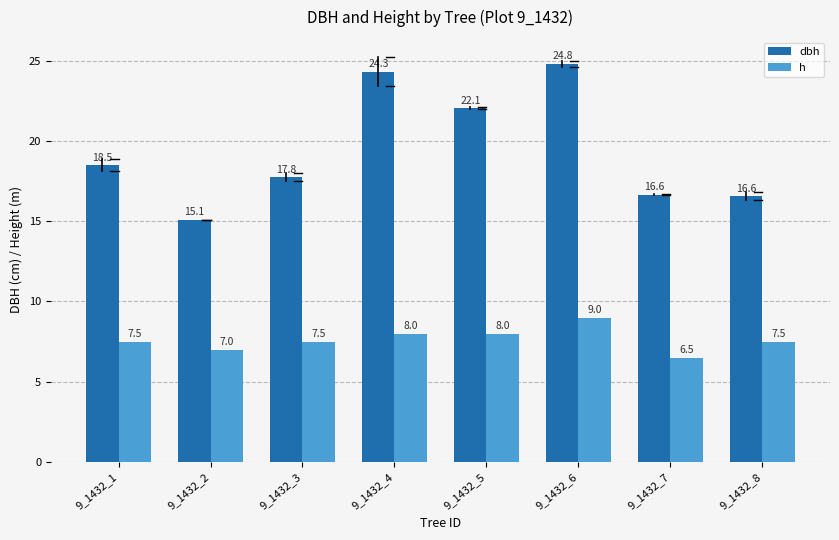

What is the total value across all series at 9_1432_1?

26.0